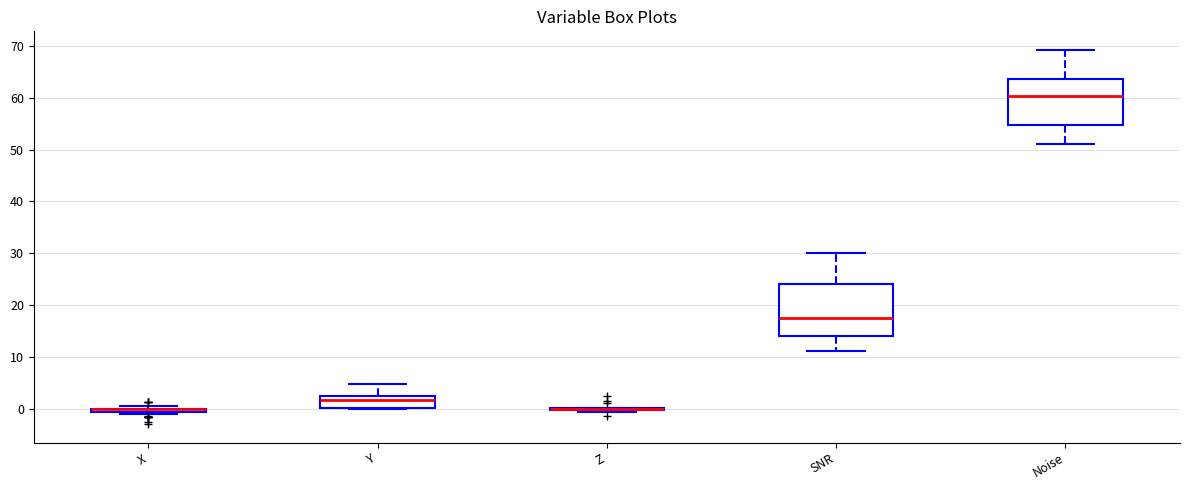

Comparing the boxes themselves (not the whiskers), which one is the tallest?

SNR